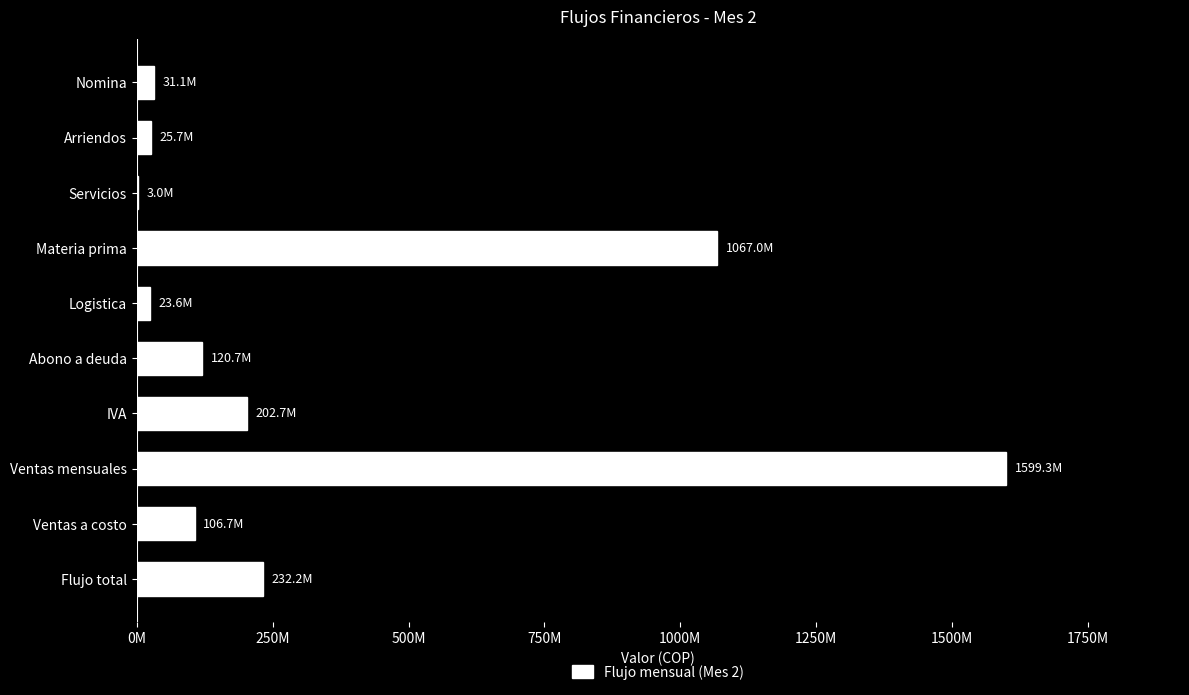

Are the bars horizontal?

Yes